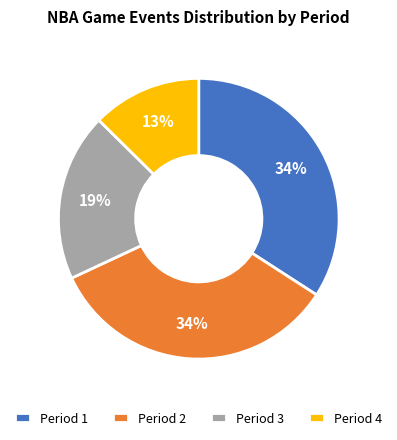

Between Period 3 and Period 2, which is larger?

Period 2